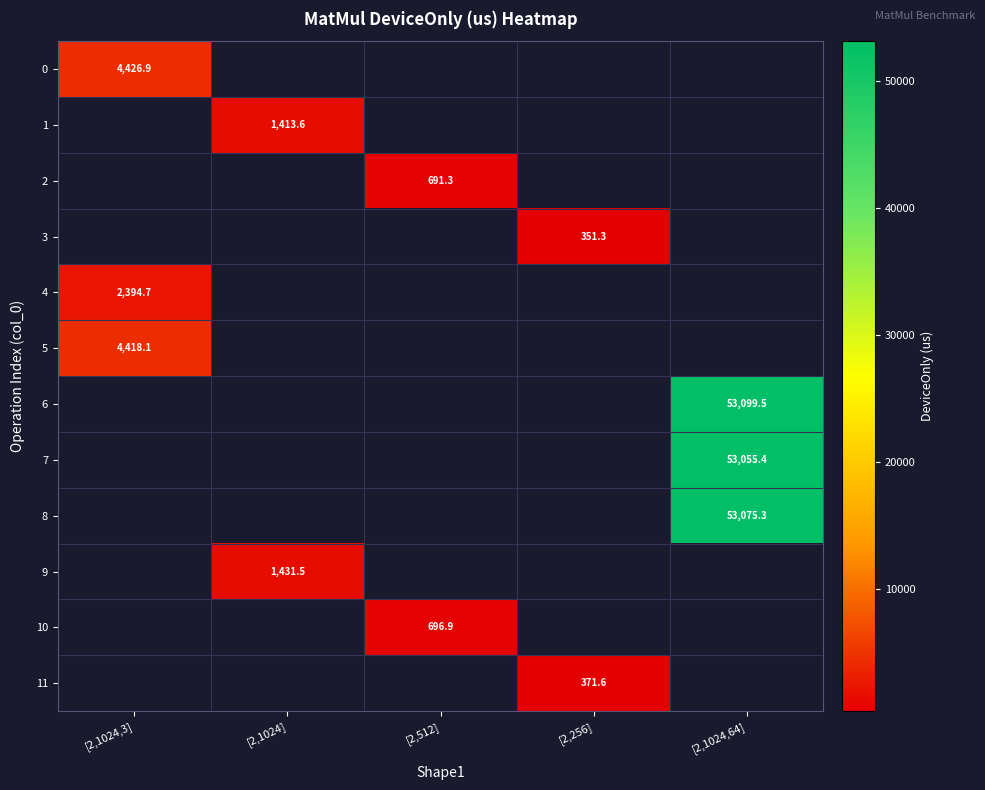

How many data points does each series have?

5